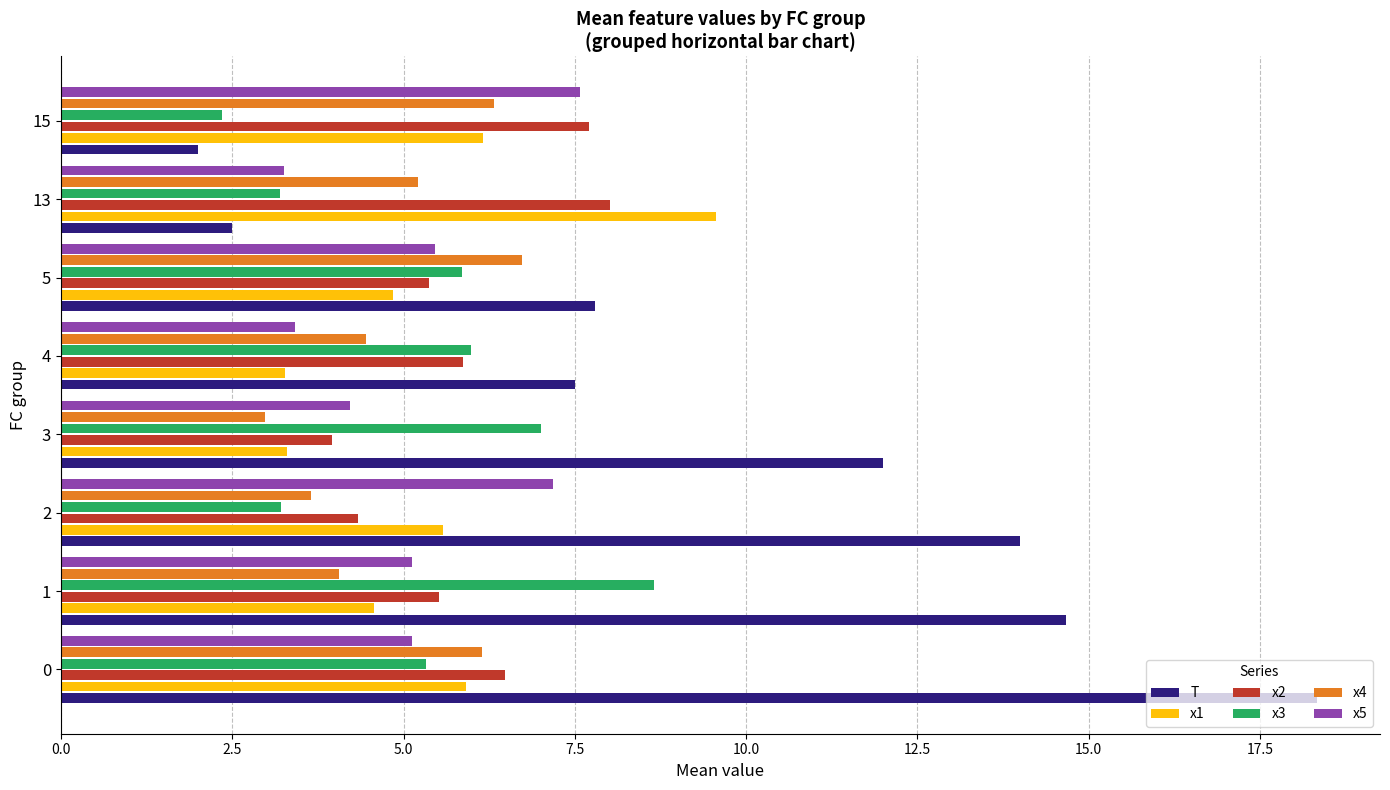

At how many categories does at least one series exceed 11?

4